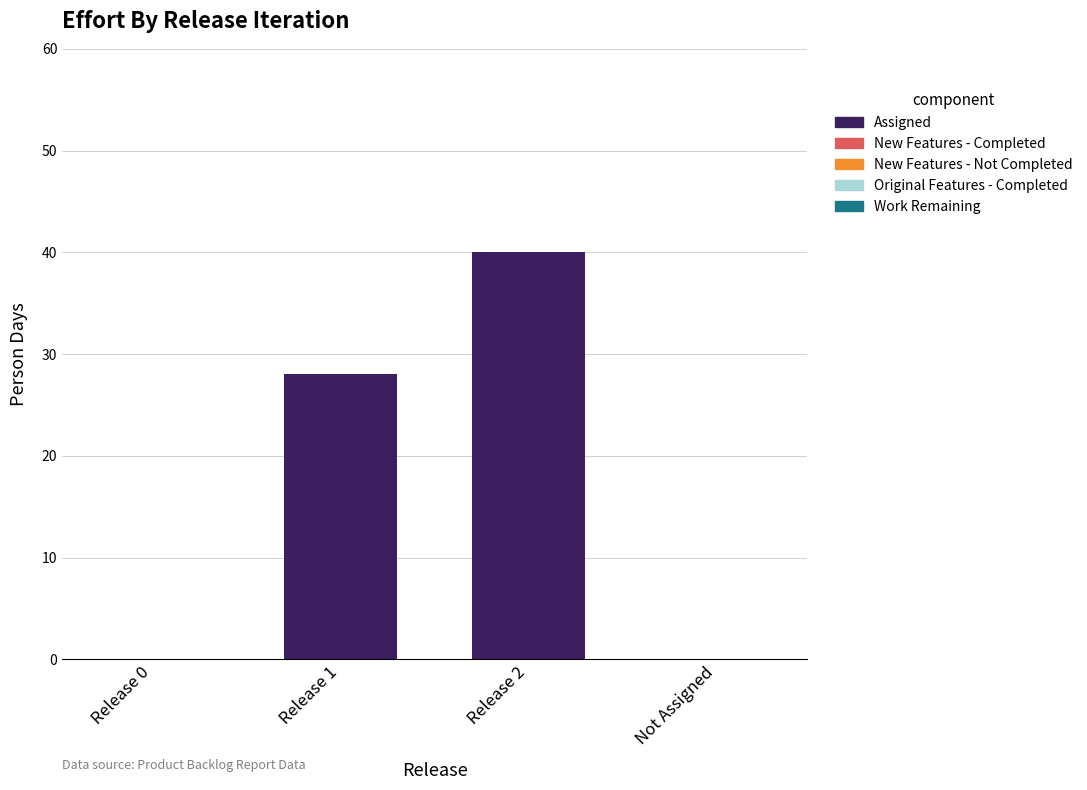

What is the change in value from Release 0 to Release 2?

+40